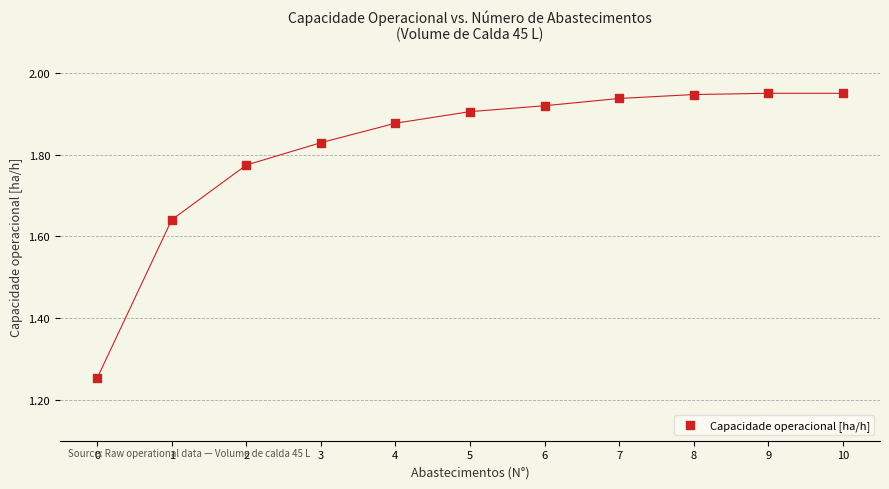

What is the range of Y values (max minus min)?

0.7